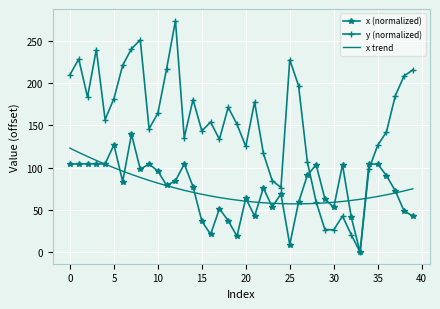

Which series has the largest total across all categories?

y (normalized)